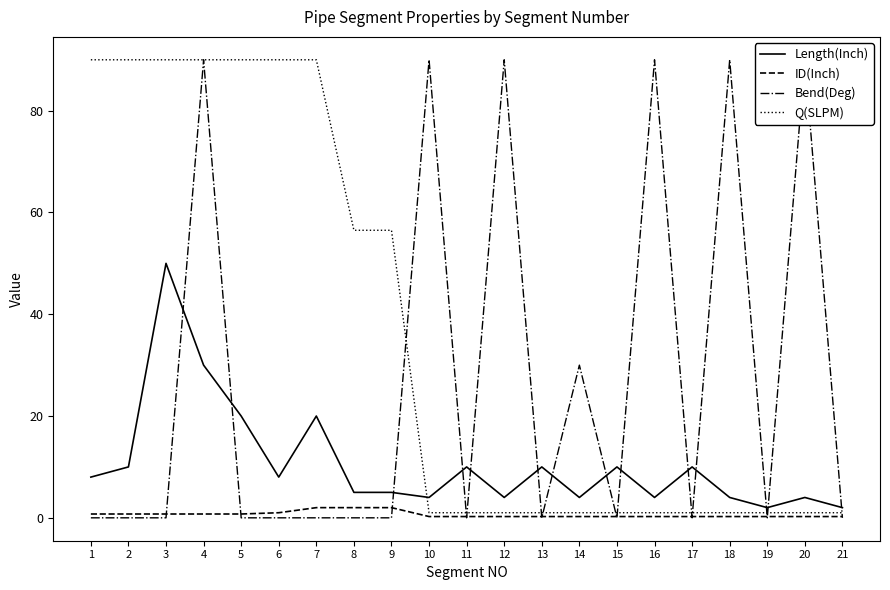

At how many categories does at least one series exceed 61?

12